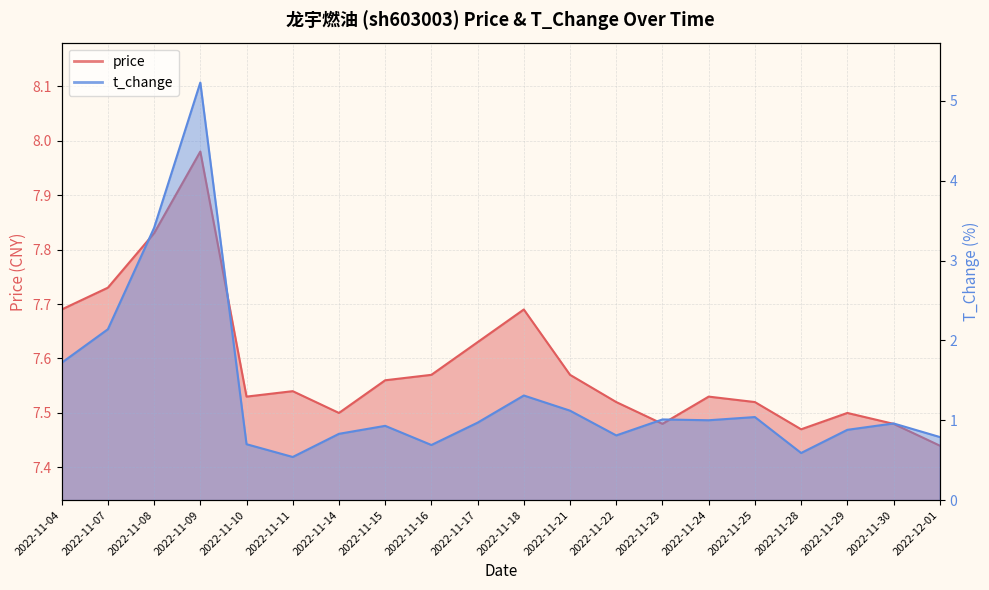

Reading left to right, extract all data points from this chart.

price: 7.7	7.7	7.8	8.0	7.5	7.5	7.5	7.6	7.6	7.6	7.7	7.6	7.5	7.5	7.5	7.5	7.5	7.5	7.5	7.4
t_change: 1.7	2.1	3.4	5.2	0.7	0.5	0.8	0.9	0.7	1.0	1.3	1.1	0.8	1.0	1.0	1.0	0.6	0.9	1.0	0.8